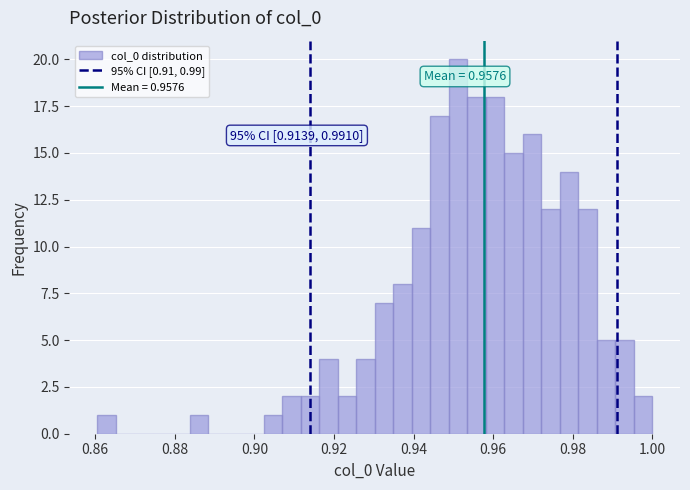

Around what value on the x-axis is the tallest bar? Give the approximate position of its centre, as read against the axis.

0.952